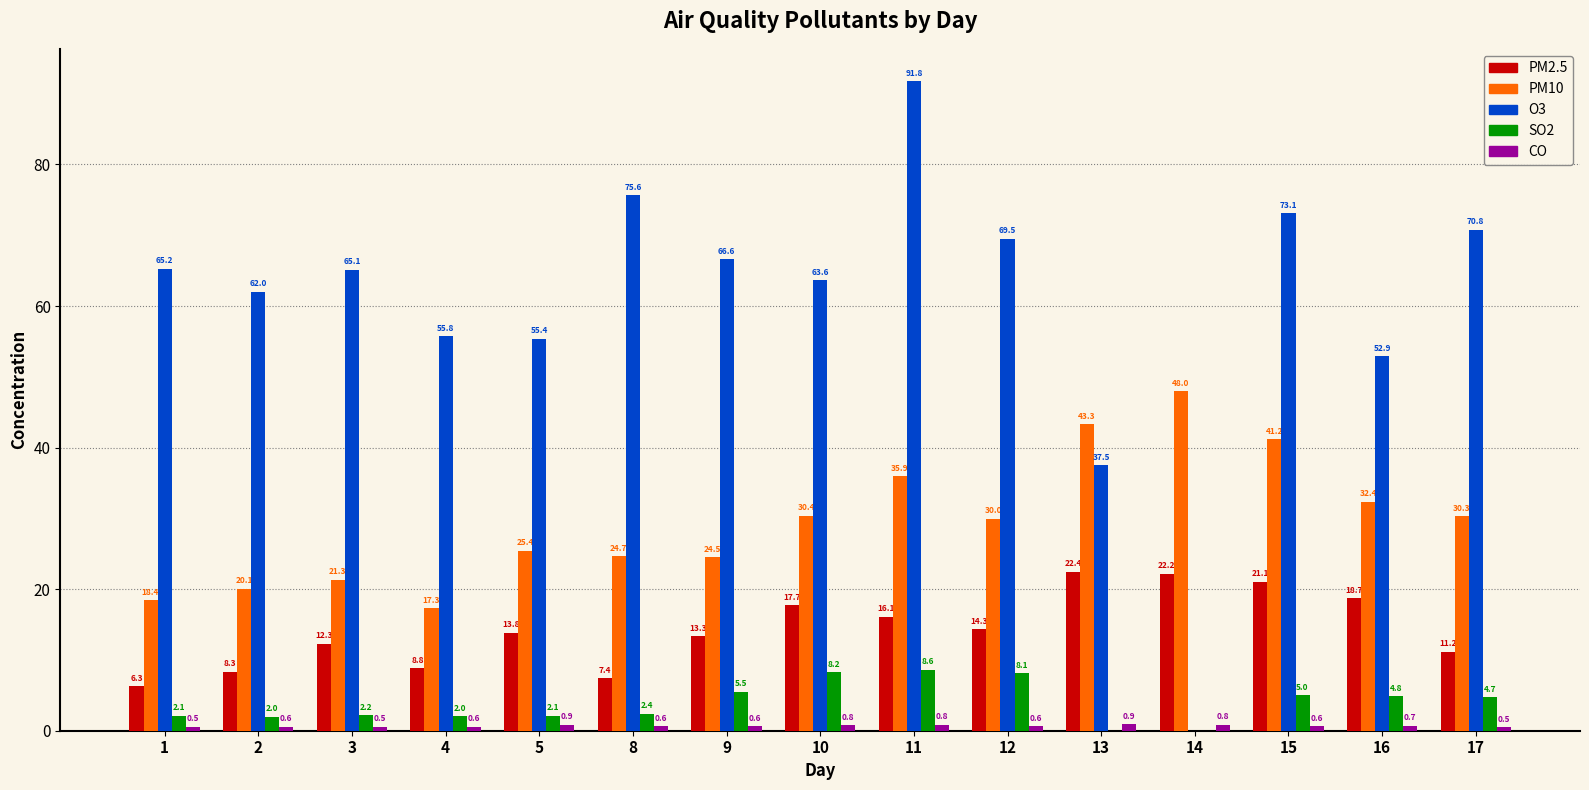

At which label does PM10 first exceed 29?

10